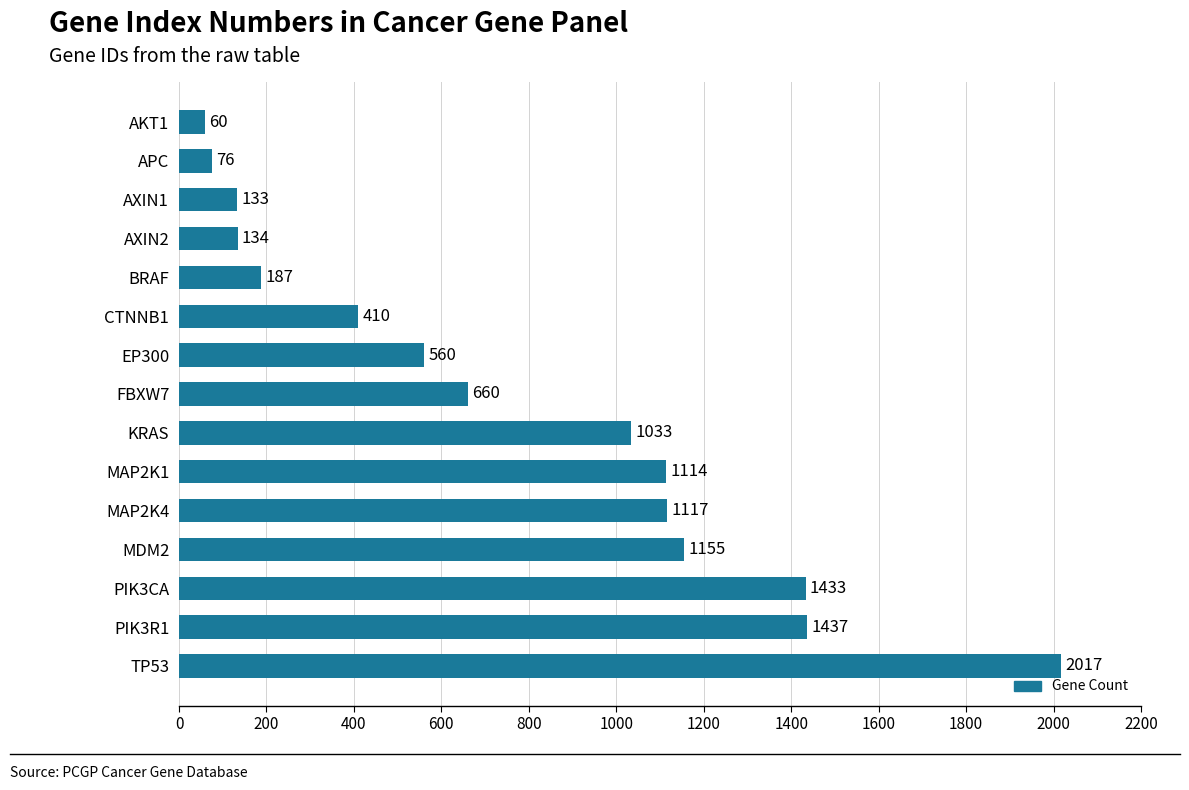

What is the greatest value displayed?

2017